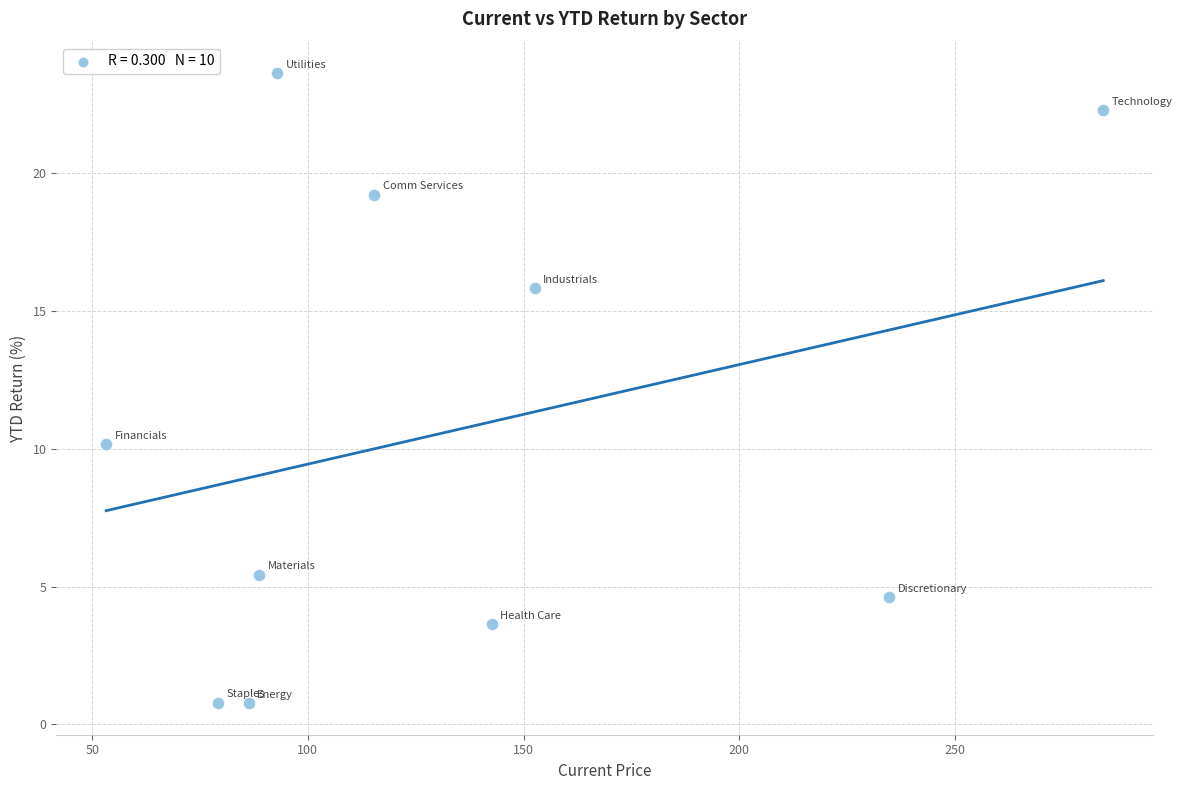

What is the average X value?

133.0